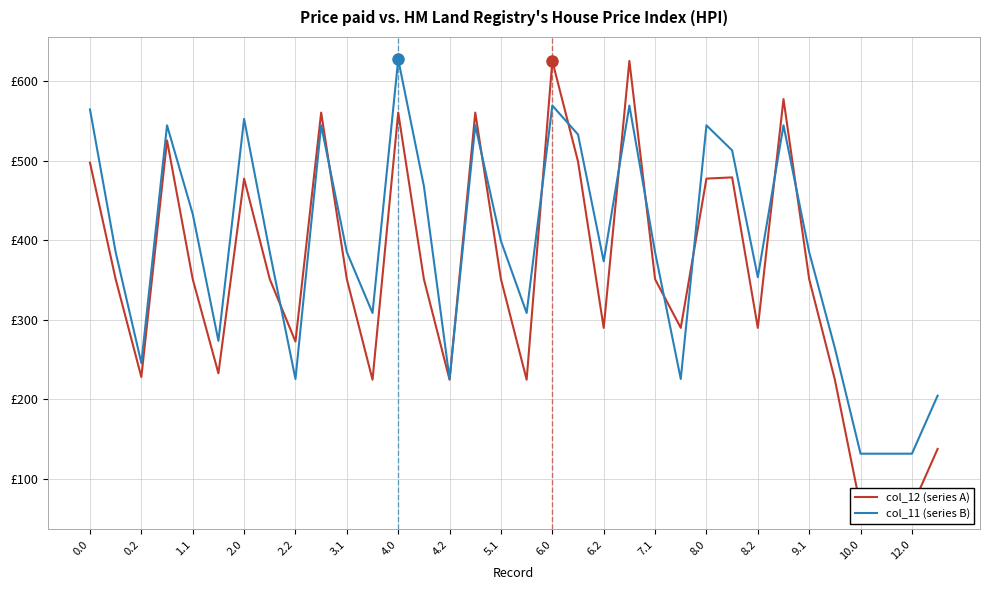

What value does the col_12 (series A) series have at 27?

577.2